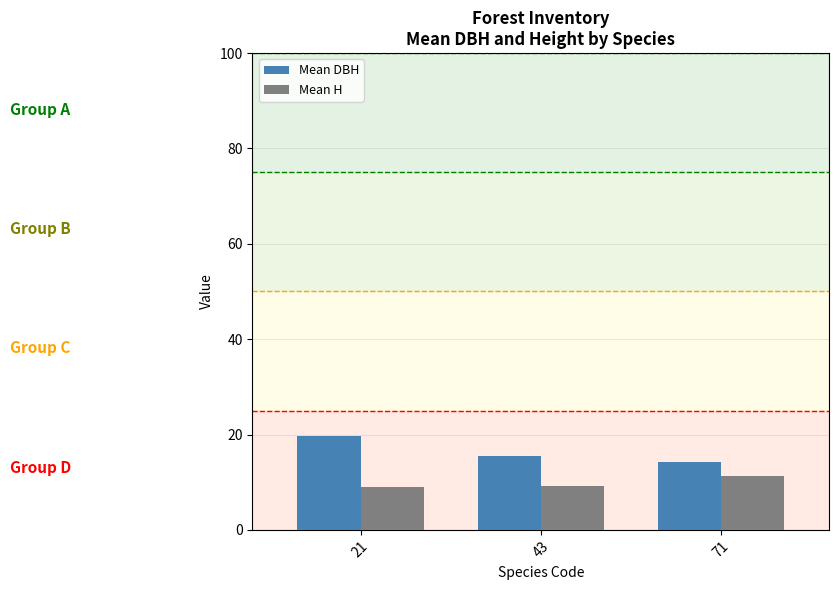

What is the minimum value shown in the chart?

9.0